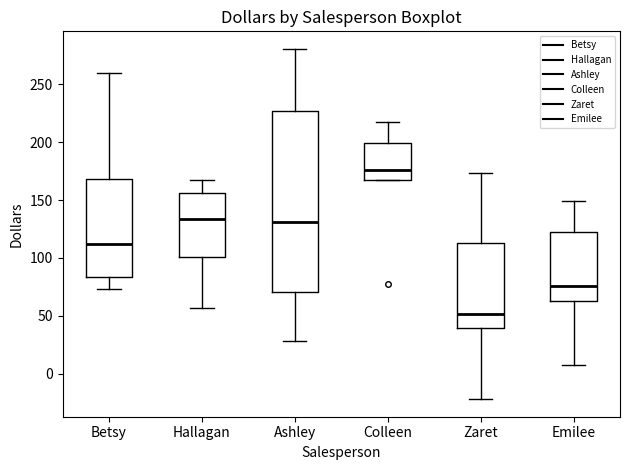

Where does the median line of the box for Zaret sit on the y-axis? The values are not printed on the chart, so give them approximately, as read against the axis.

50